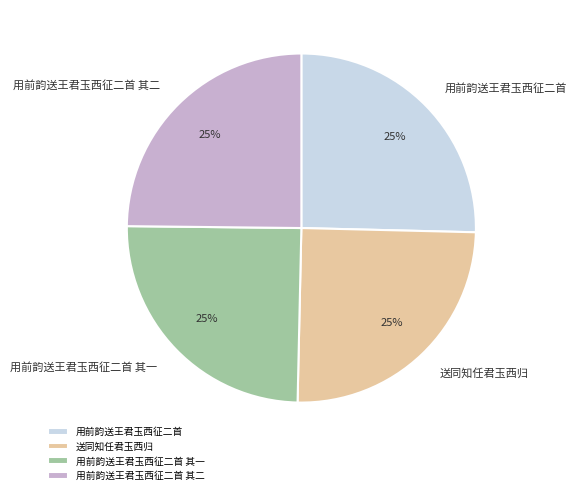

To the nearest percent, what percentage of the pie is 送同知任君玉西归?

25%